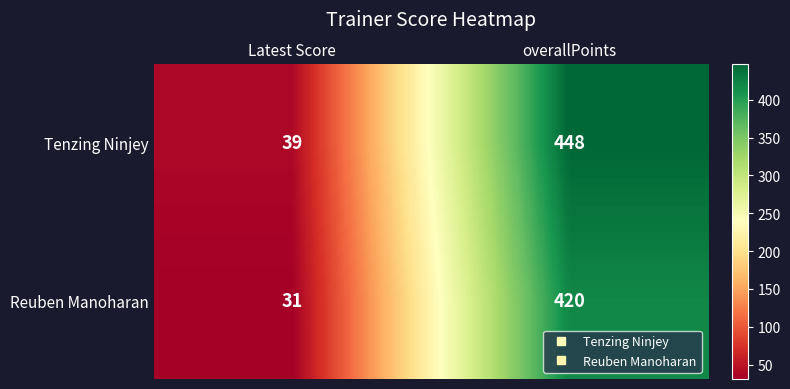

What is the maximum value shown in the chart?

448